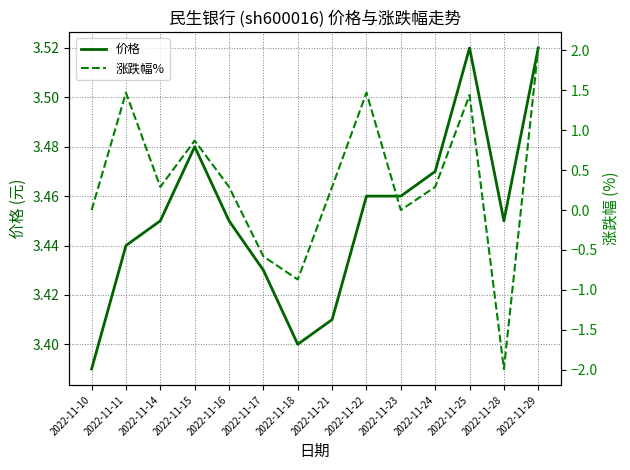

What are all the series names shown in the legend?

价格, 涨跌幅%